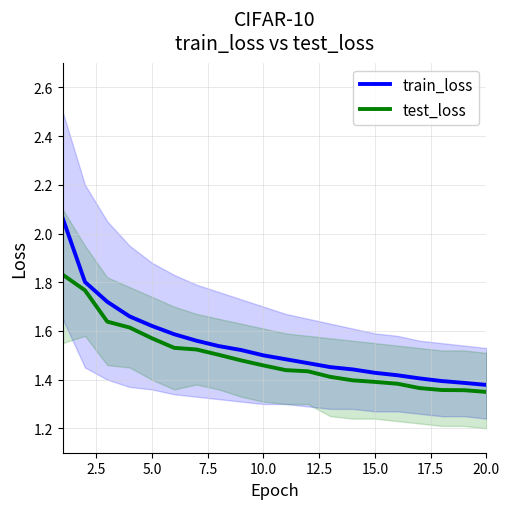

The value of test_loss at 10.0 is 2.3. True or false?

False